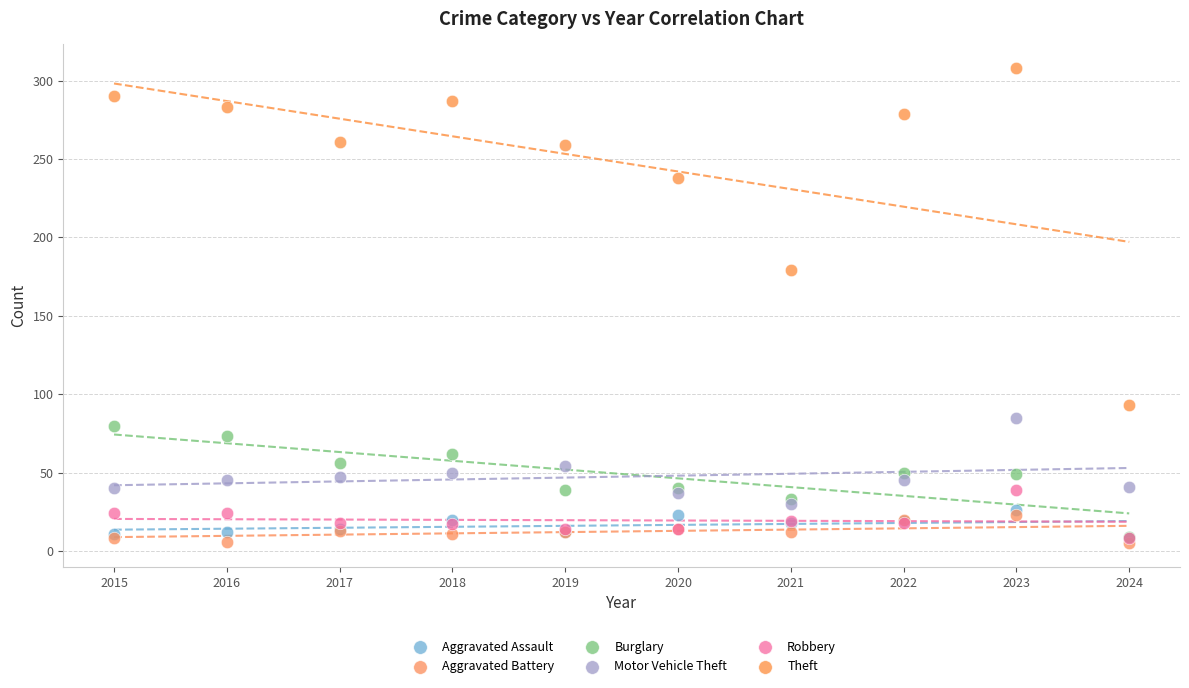

Across all series, what Y value is closest to 156?

179